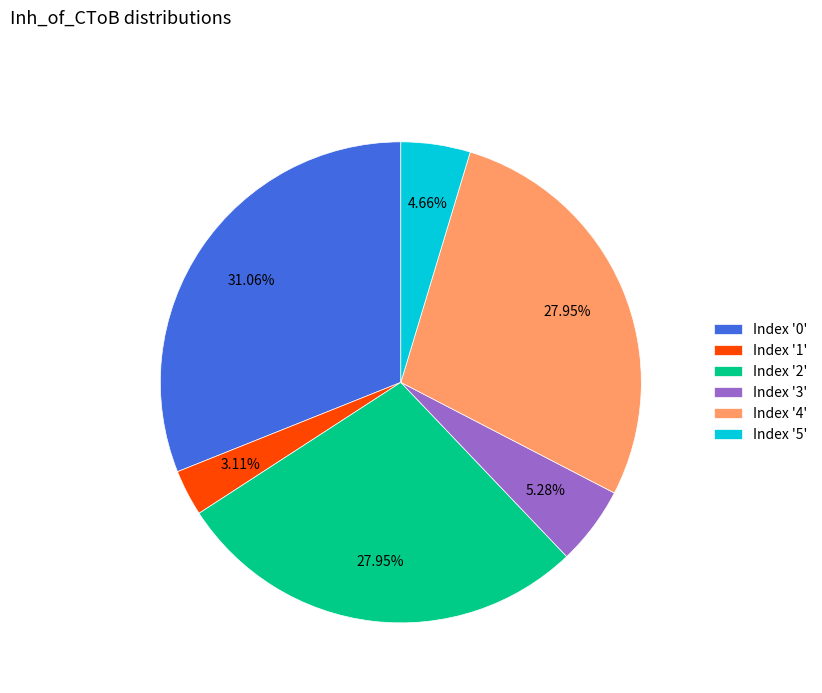

How many slices are in this pie chart?

6